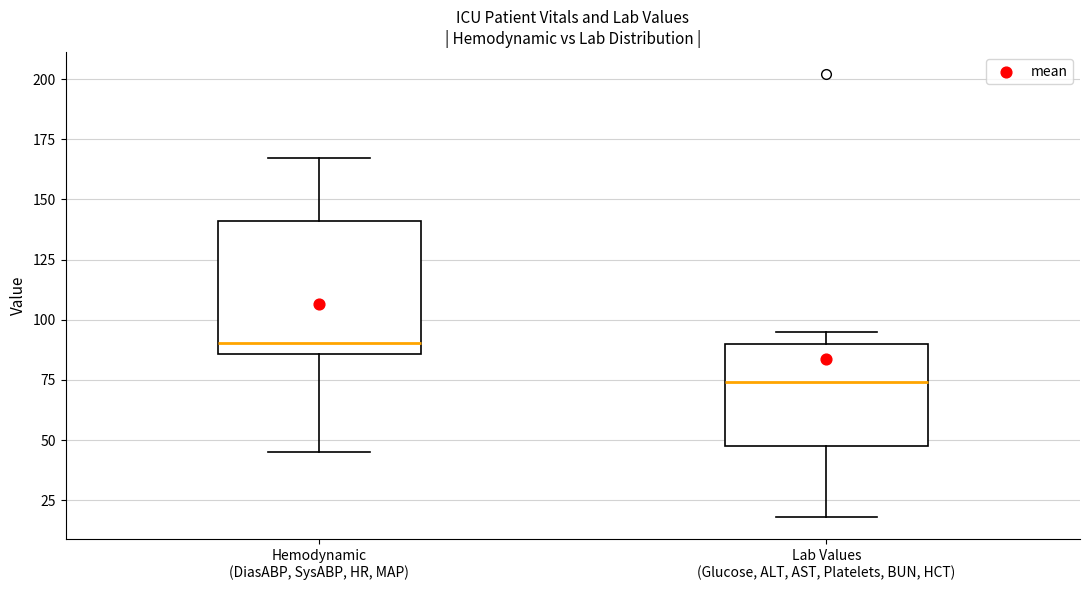

Where is the lower edge of the box for Hemodynamic (DiasABP, SysABP, HR, MAP) on the y-axis? The values are not printed on the chart, so give them approximately, as read against the axis.

85